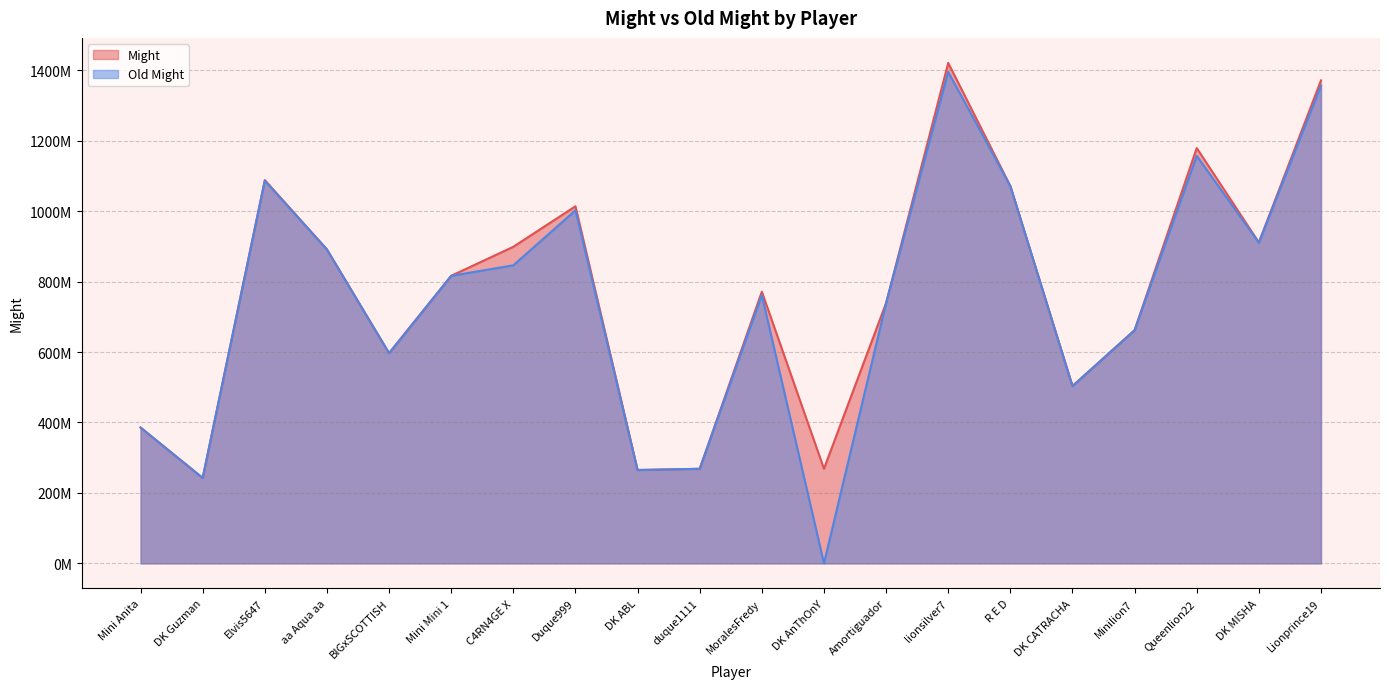

What position from the right is MoralesFredy?

10